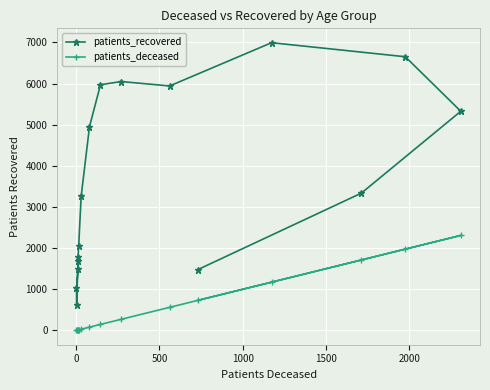

True or false: patients_deceased and patients_recovered intersect in this chart.

False